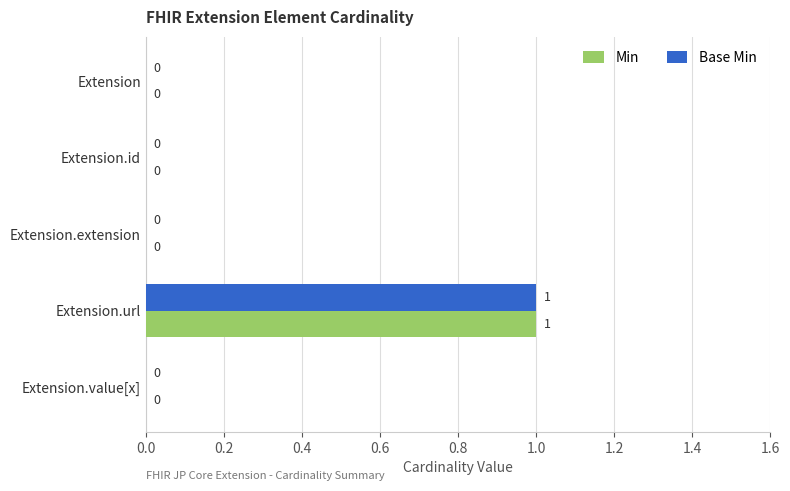

How many series are shown in this chart?

2